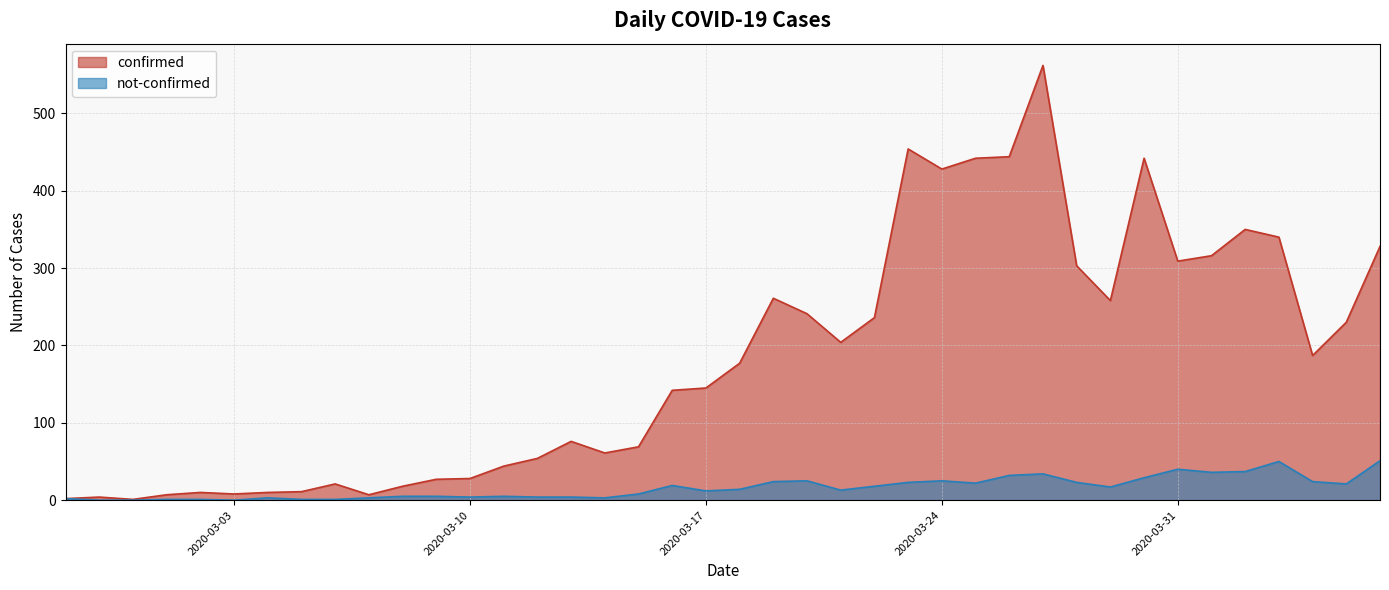

Is the value of not-confirmed at 2020-03-23 greater than the value of confirmed at 2020-03-29?

No